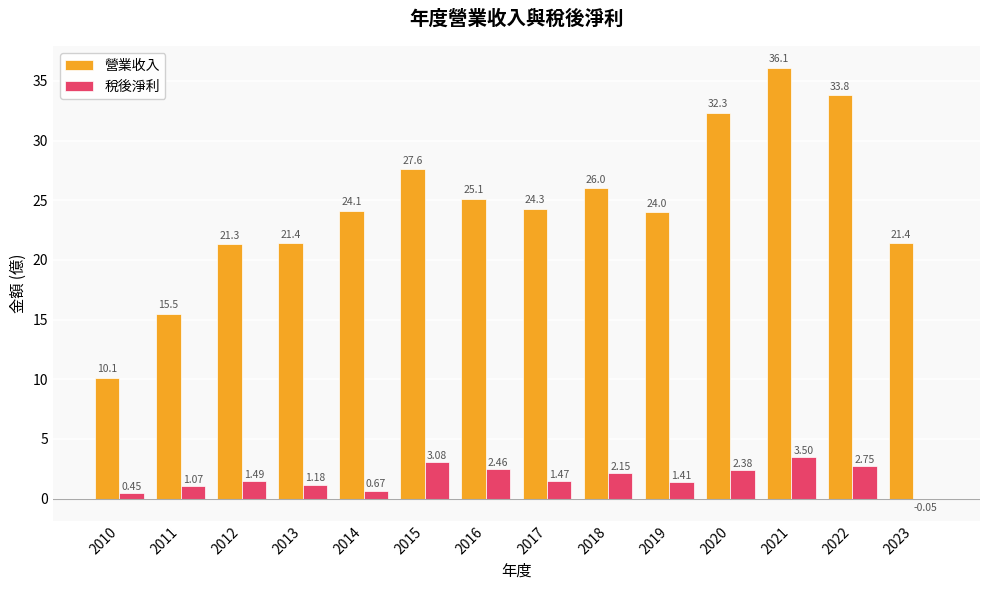

Which series changed the most between 2018 and 2020?

營業收入